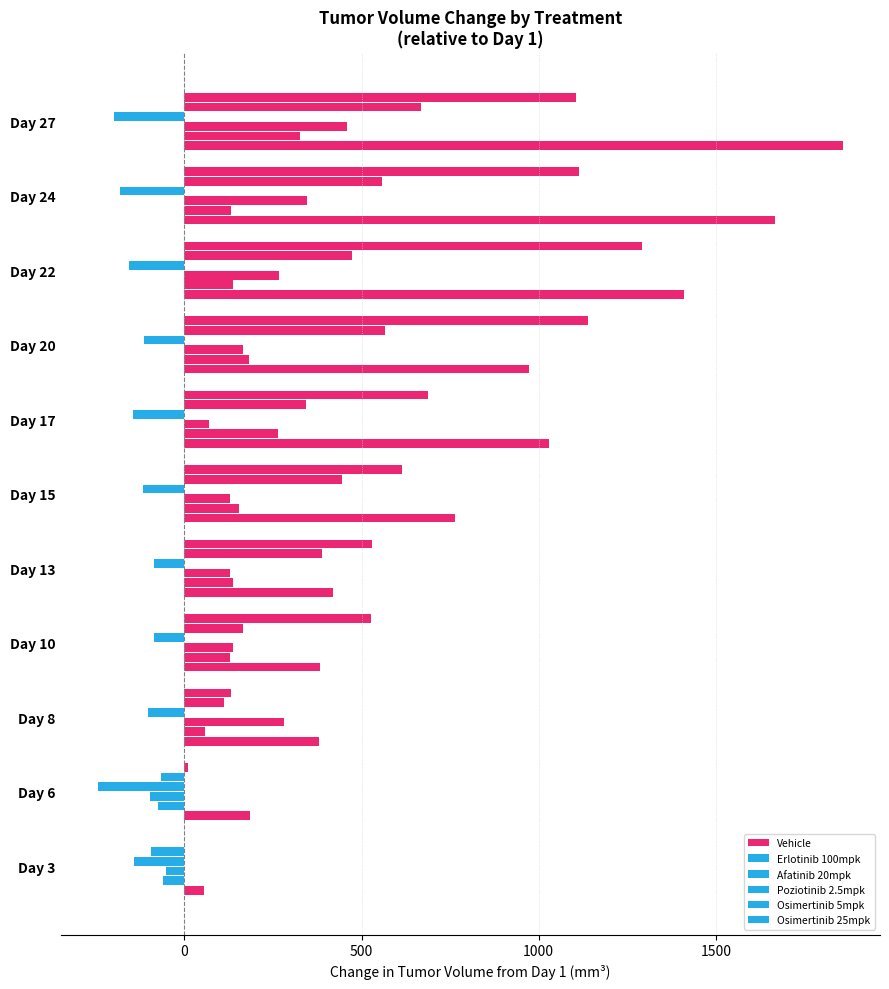

Count the number of categories in the chart.

11